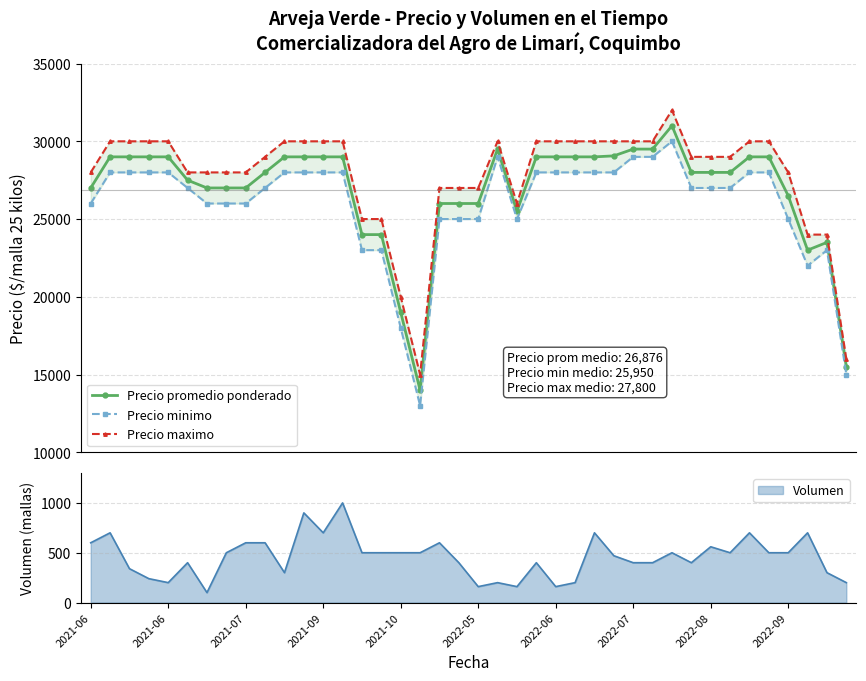

What is the value of the Precio promedio ponderado point at the 21st from the left?

26000